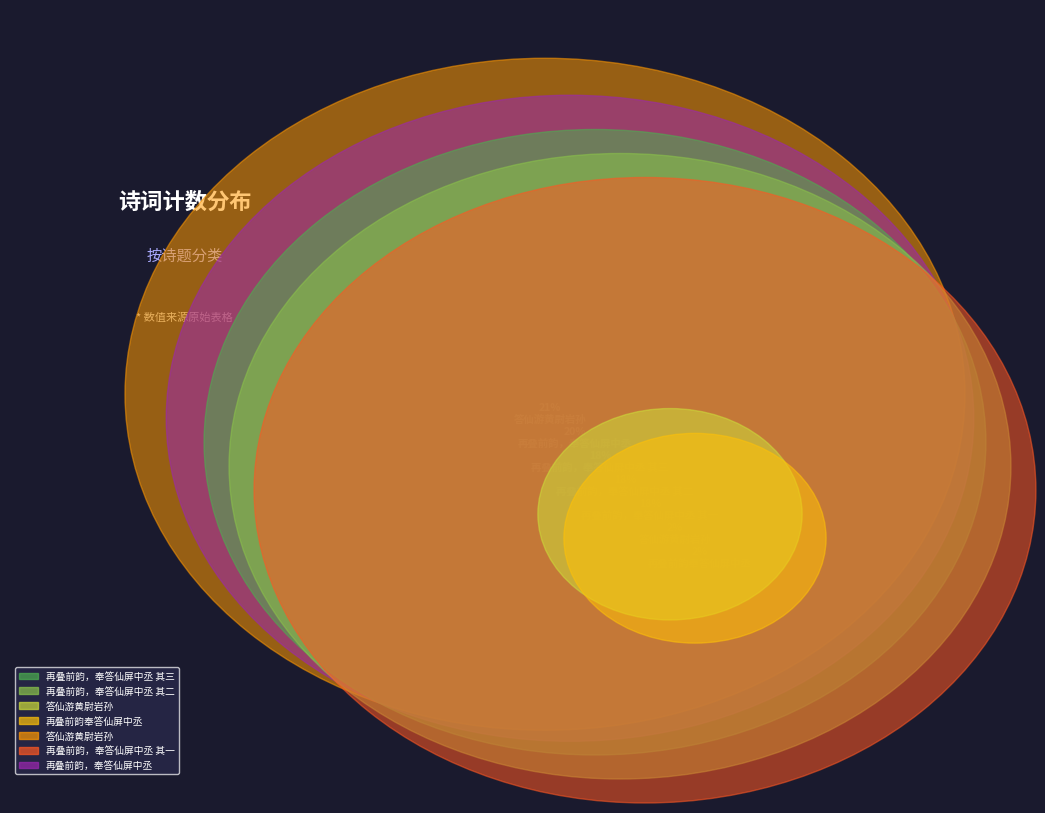

Which slice is the smallest?

再叠前韵奉答仙屏中丞